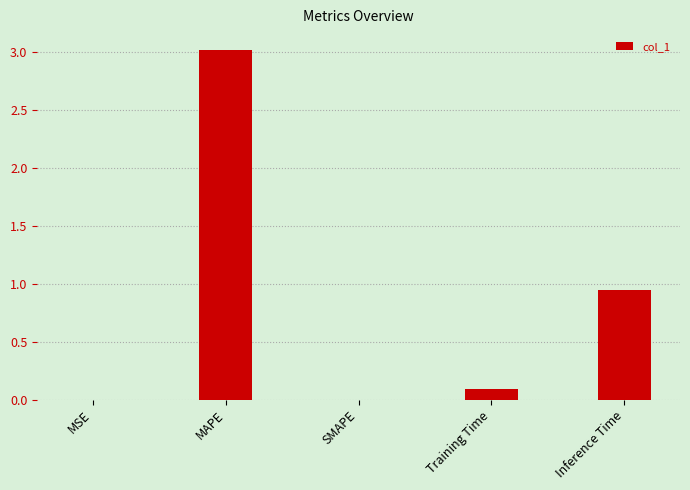

Between MAPE and MSE, which is larger?

MAPE